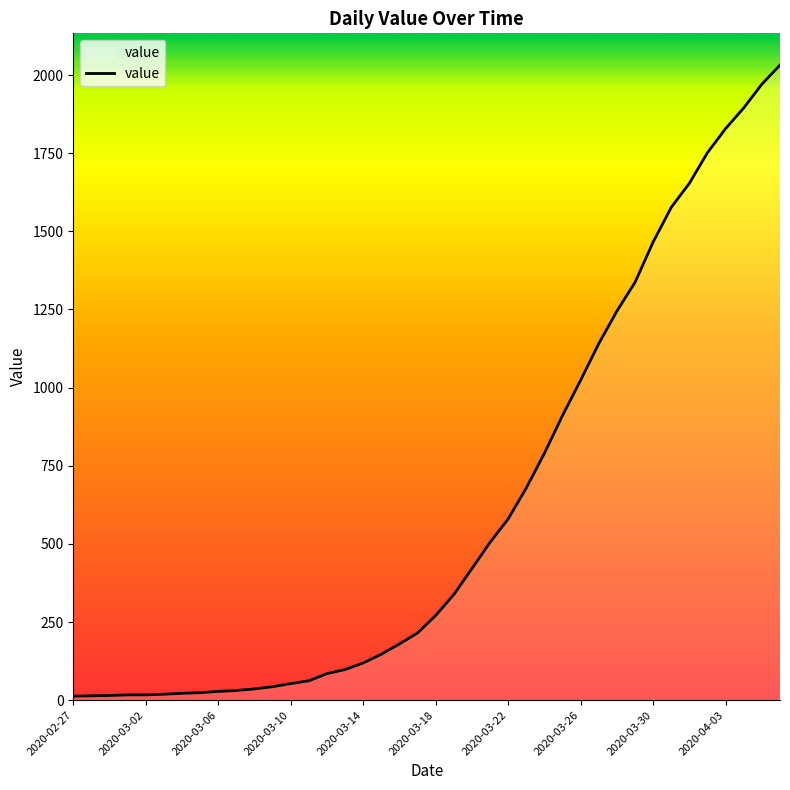

What is the maximum value shown in the chart?

2032